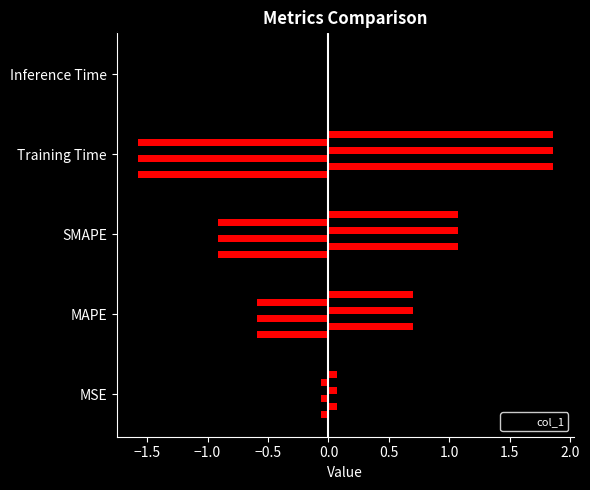

Rank the categories by value from lowest to highest.

Inference Time, MSE, MAPE, SMAPE, Training Time